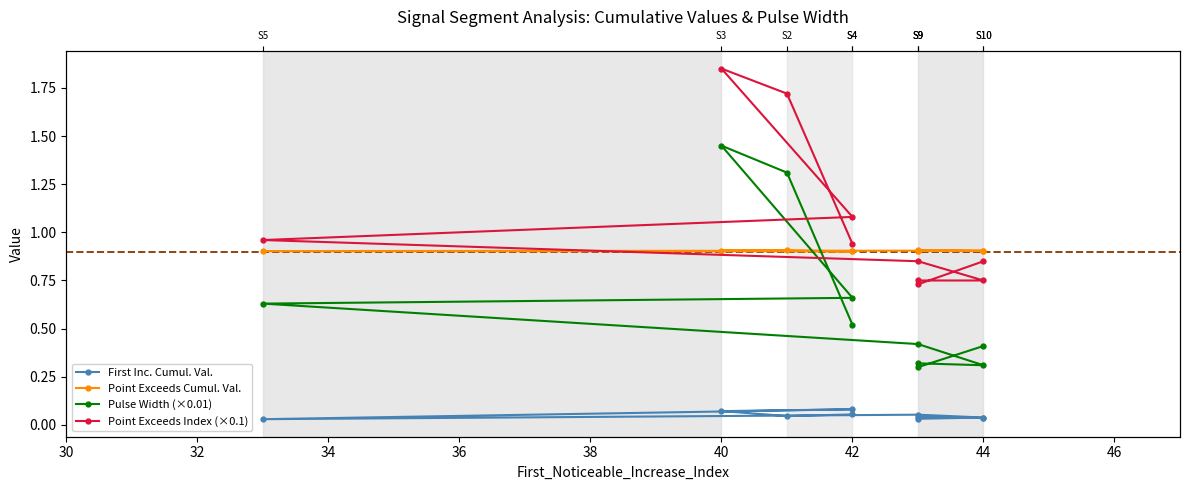

Reading left to right, list all the values displayed in this chart.

First Inc. Cumul. Val.: 0.1	0.0	0.1	0.1	0.0	0.1	0.0	0.0	0.0	0.0
Point Exceeds Cumul. Val.: 0.9	0.9	0.9	0.9	0.9	0.9	0.9	0.9	0.9	0.9
Pulse Width (×0.01): 0.5	1.3	1.4	0.7	0.6	0.4	0.3	0.3	0.3	0.4
Point Exceeds Index (×0.1): 0.9	1.7	1.9	1.1	1.0	0.8	0.8	0.8	0.7	0.8